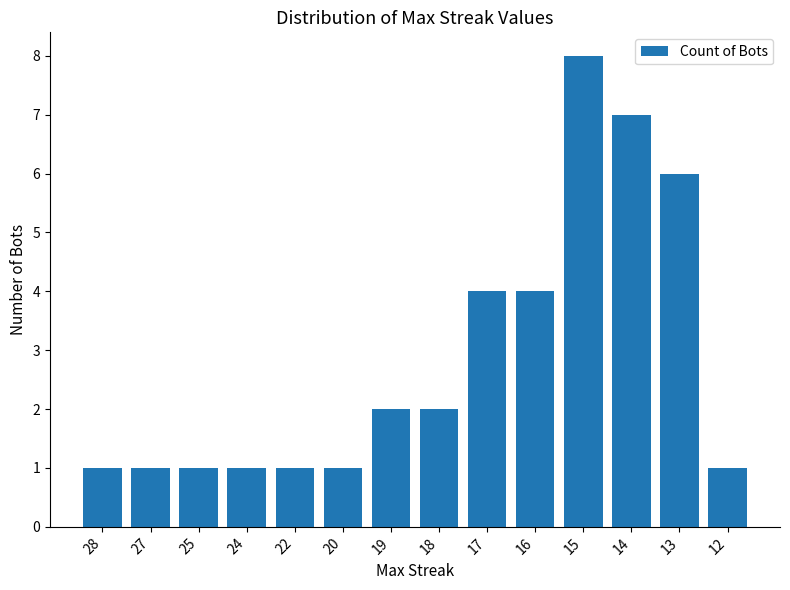

What is the difference between the second highest and minimum values?

6